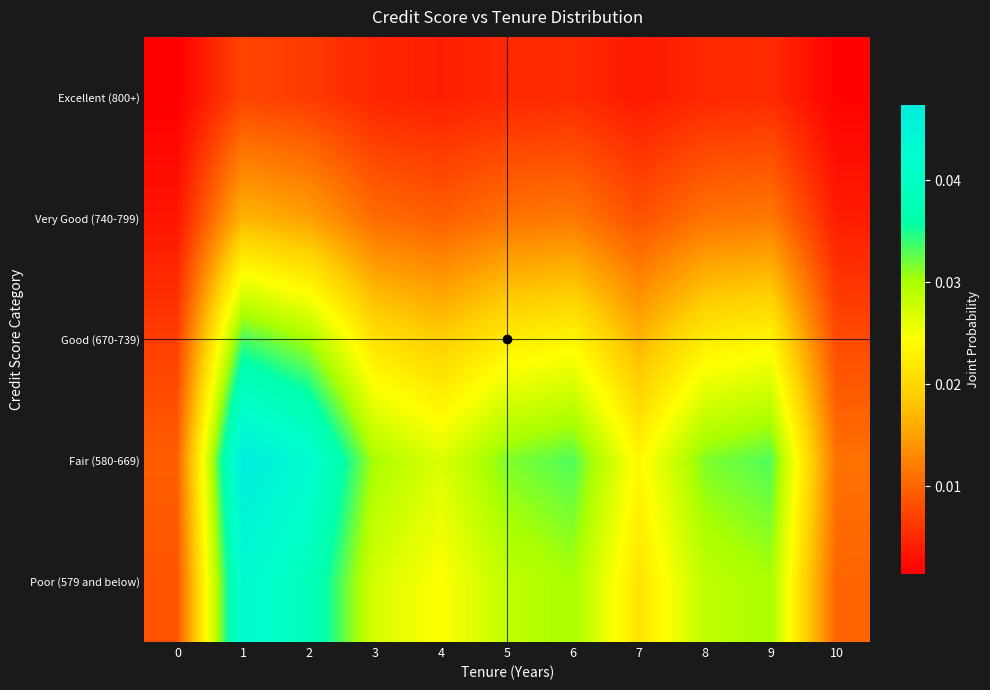

What is the total value across all series at 1?

0.1